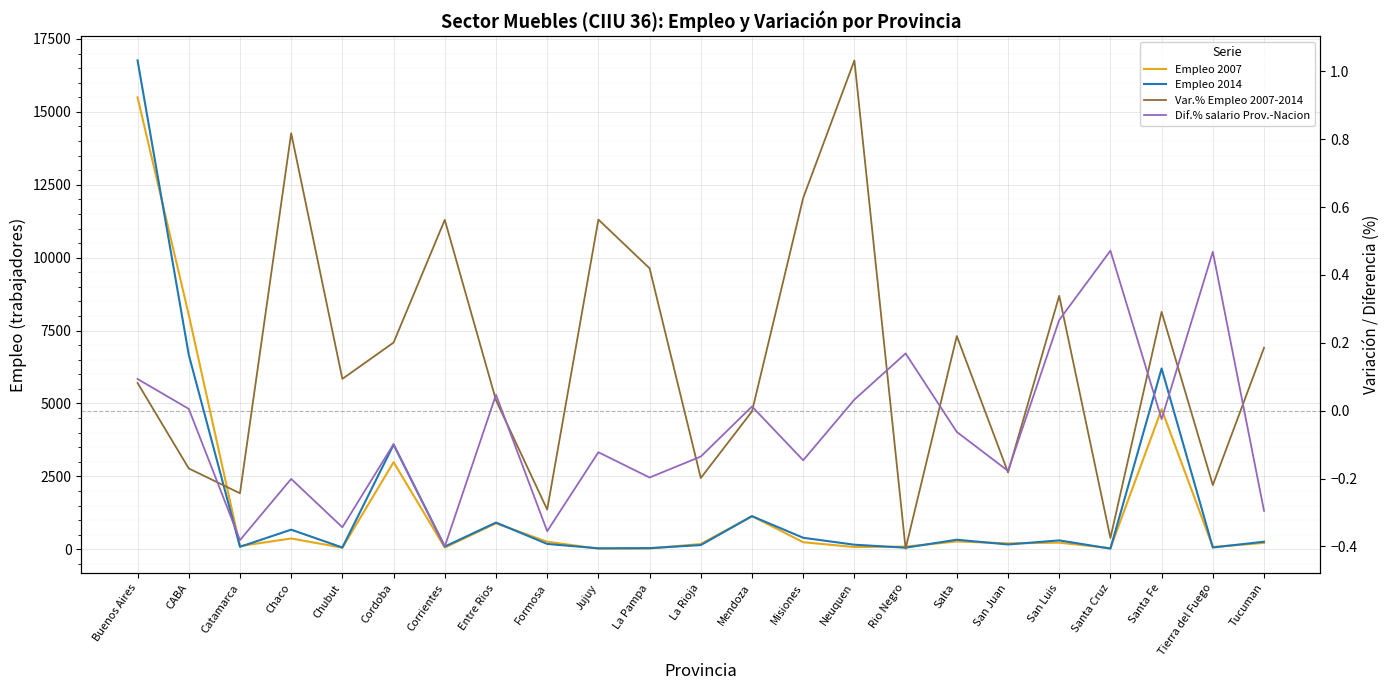

True or false: Empleo 2007 has a value of 181.5 at La Rioja.

True